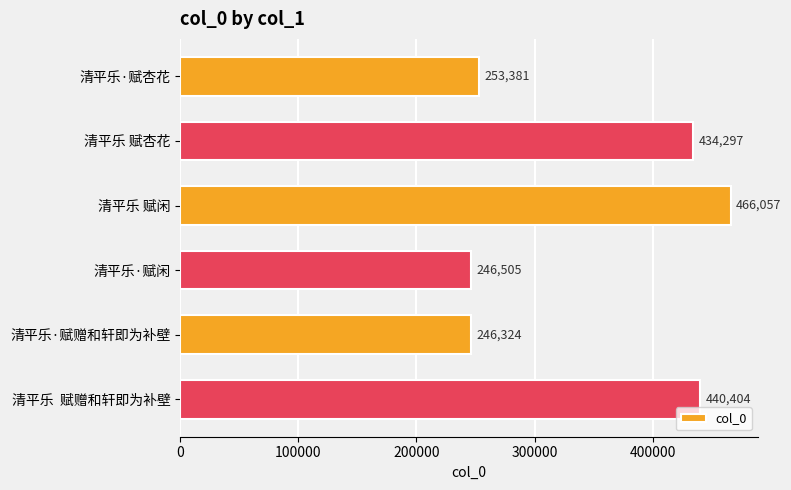

How many bars are there in total?

6